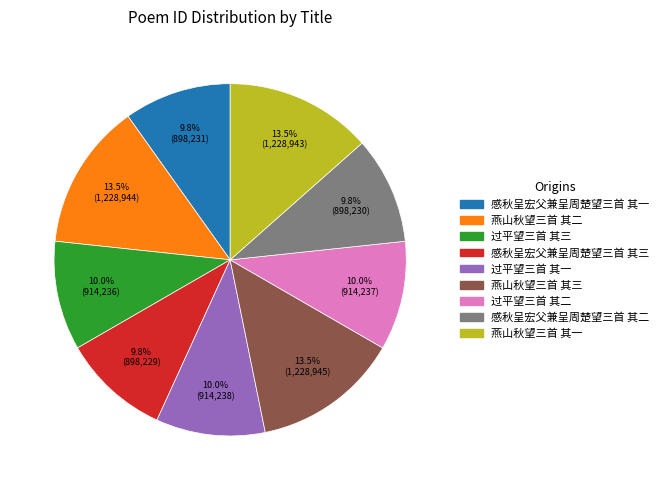

To the nearest percent, what is the difference between the largest and smallest slice percentages?

4%